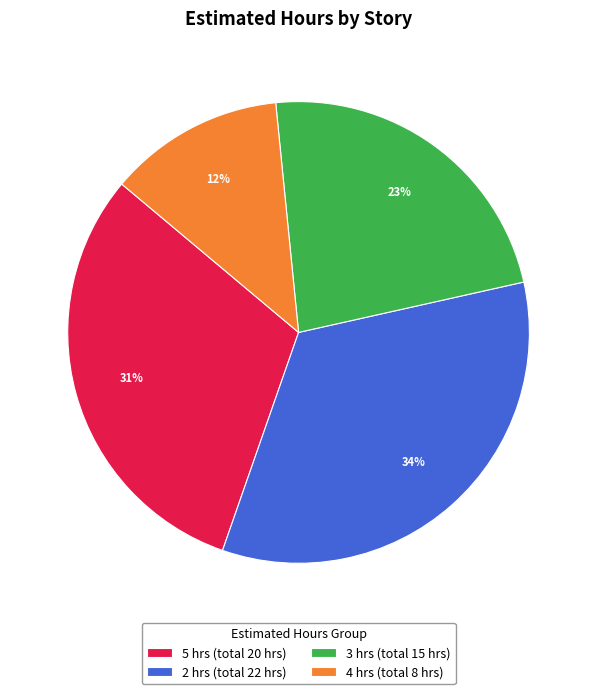

Rank the categories by value from highest to lowest.

2 hrs (total 22 hrs), 5 hrs (total 20 hrs), 3 hrs (total 15 hrs), 4 hrs (total 8 hrs)